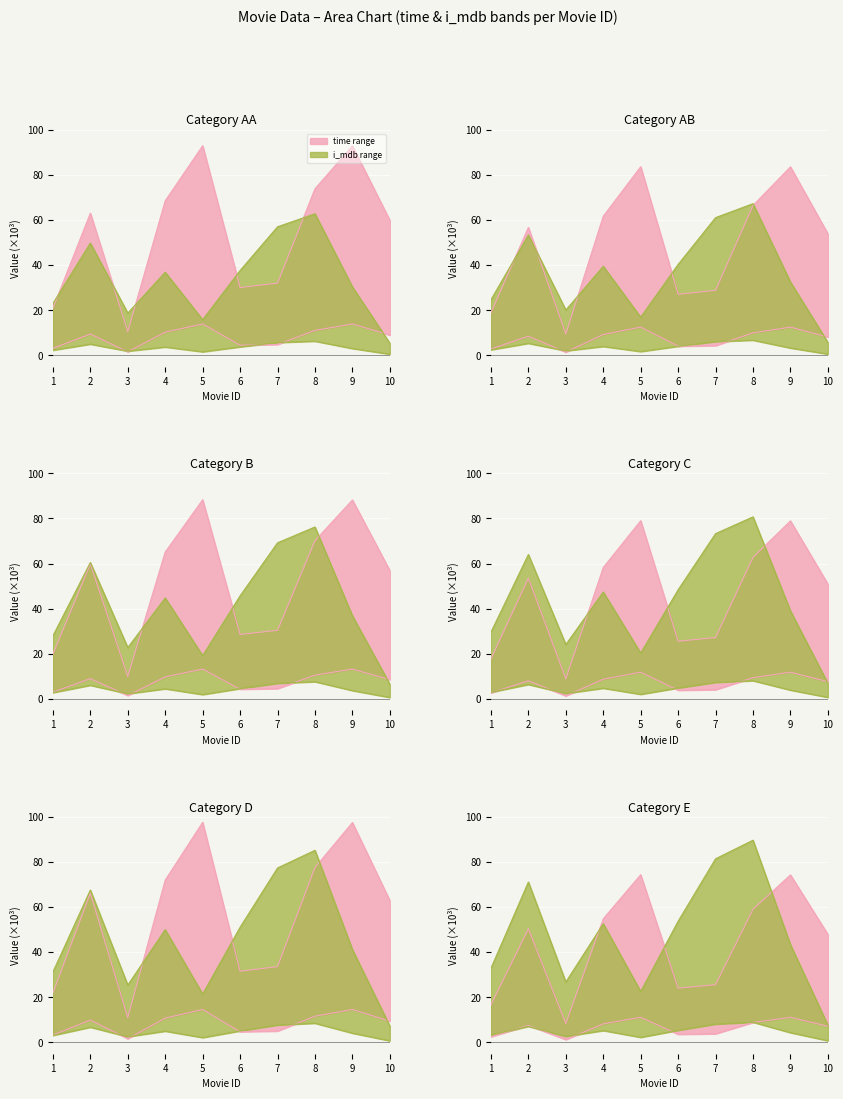

What is the sum of the time values at 7 and 9?

106.1